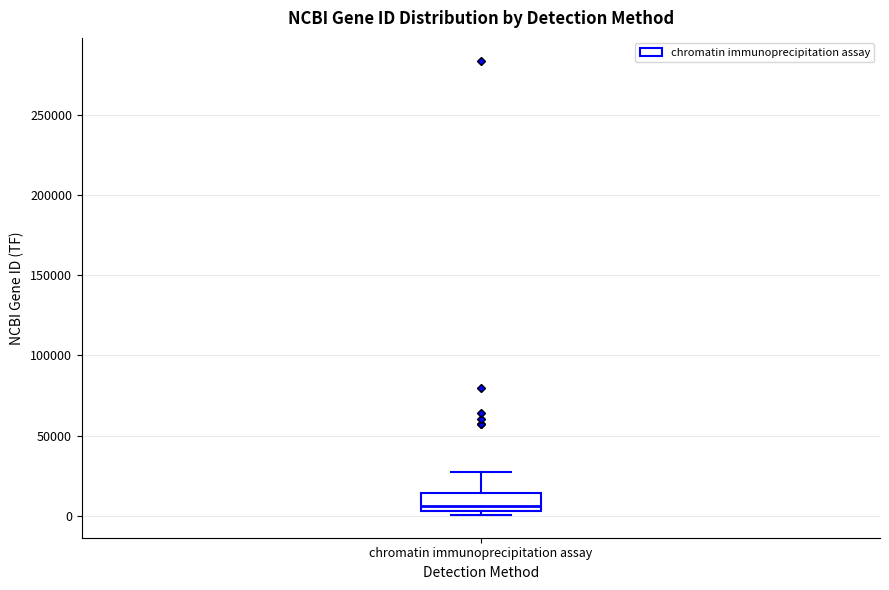

Transcribe this box plot: give where the median line is, the range the box spans, and where the two whiskers end, as read against the y-axis. The values are not printed on the chart, so give them approximately, as read against the axis.

median 5000 (just above the box's lower edge), box 5000 to 15000, whiskers 0 to 25000